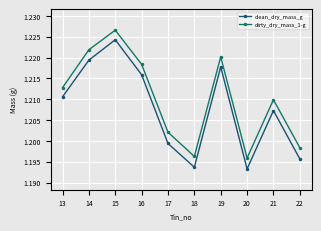

Where is the first local minimum for clean_dry_mass_g?

18